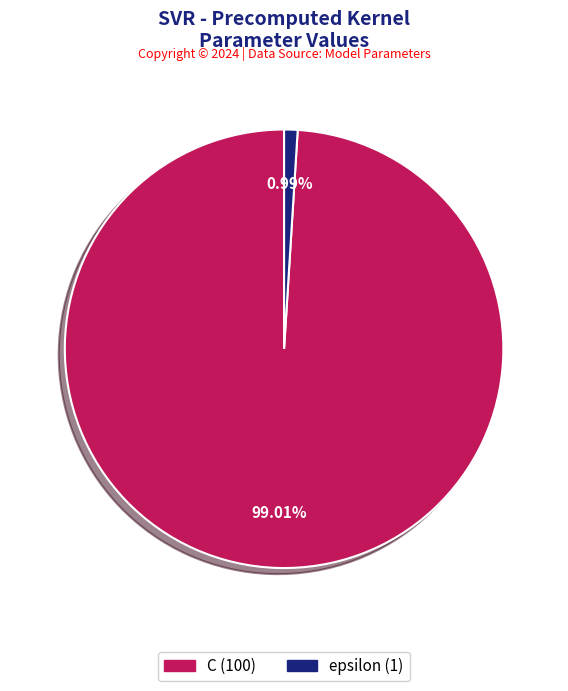

To the nearest percent, what is the combined percentage of epsilon and C?

100%